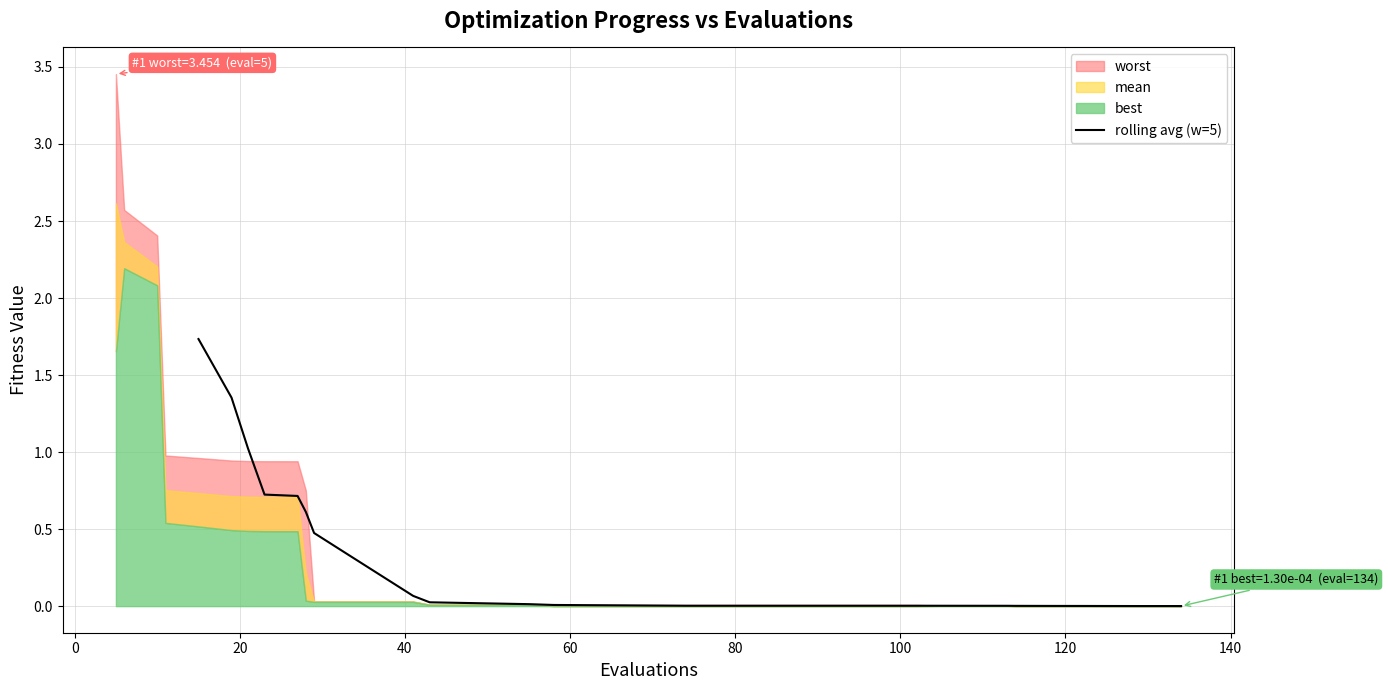

What is the highest value of the rolling avg (w=5) series?

1.7